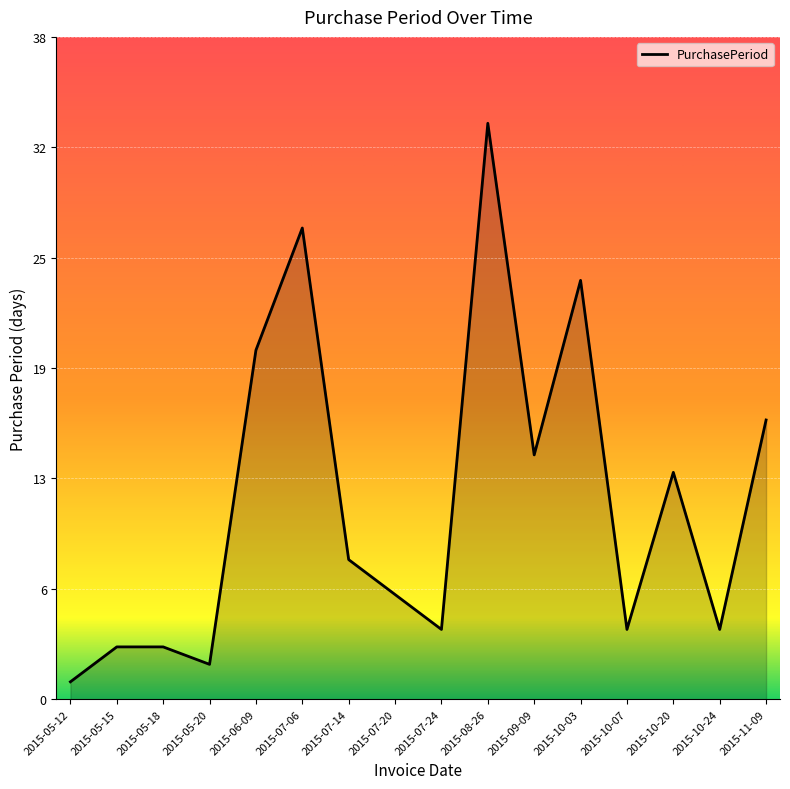

True or false: the data shows 34 at 2015-10-03.

False